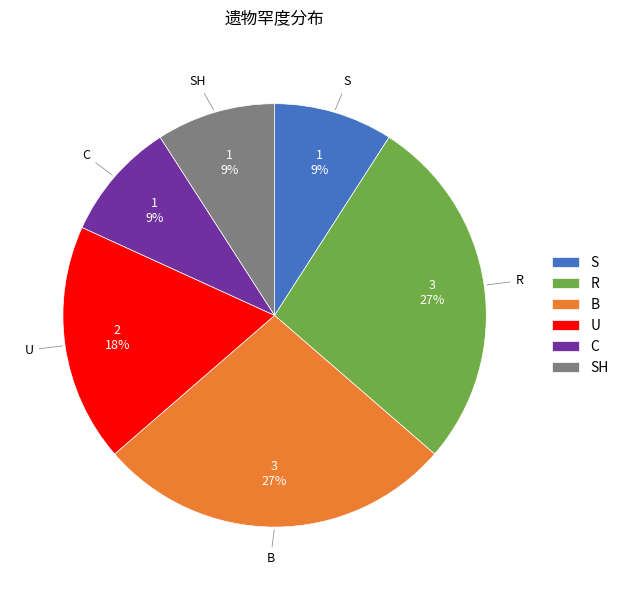

True or false: S accounts for 9% of the total.

True